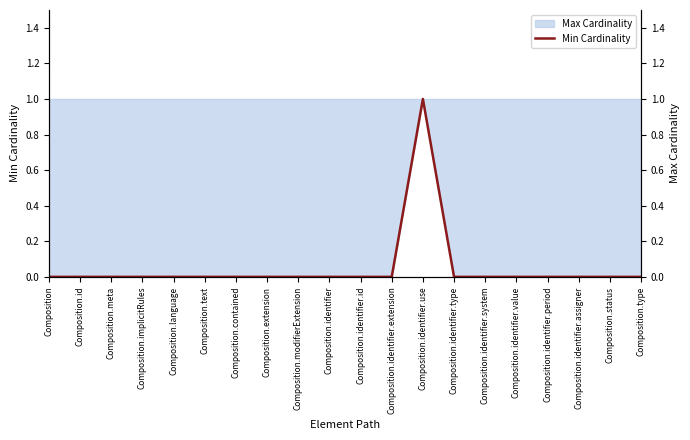

Is it true that the value at Composition.modifierExtension is 0?

True